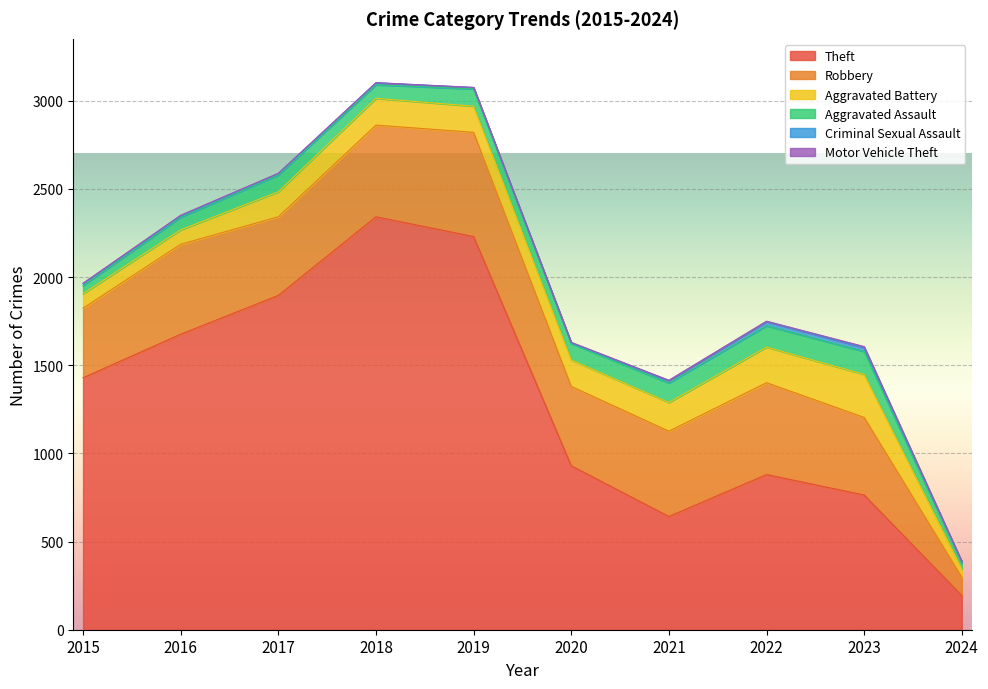

How many lines are shown in the chart?

6